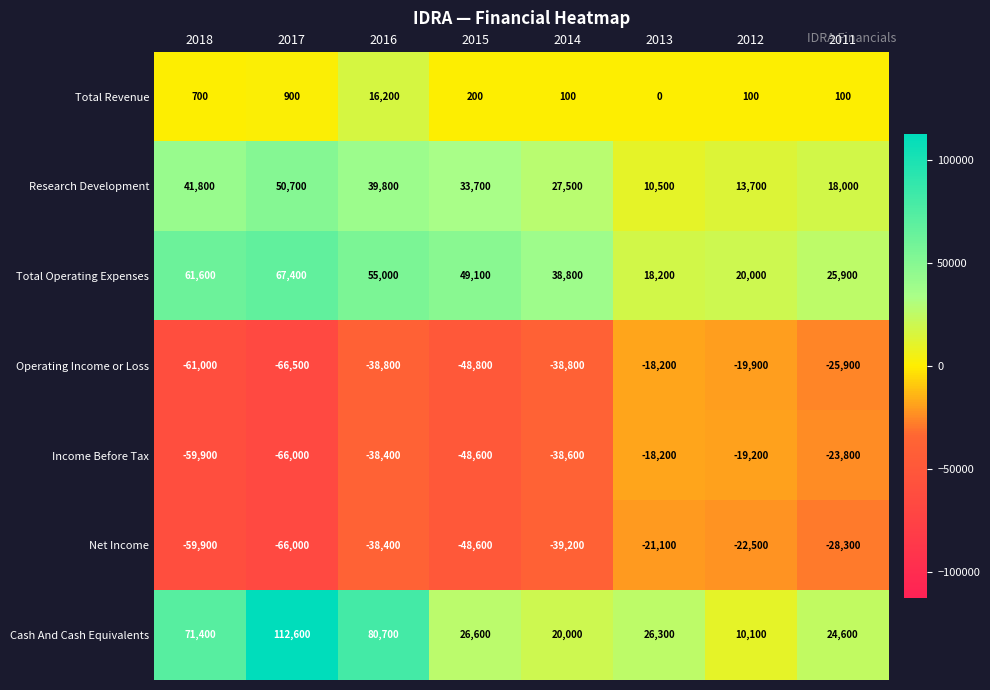

Between 2012 and 2011, which series saw the biggest shift?

Cash And Cash Equivalents